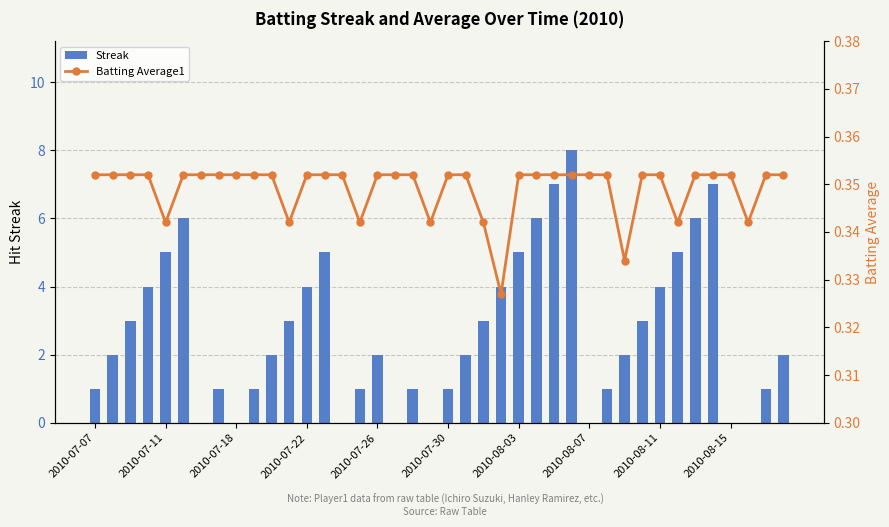

At how many categories does at least one series exceed 7?

1